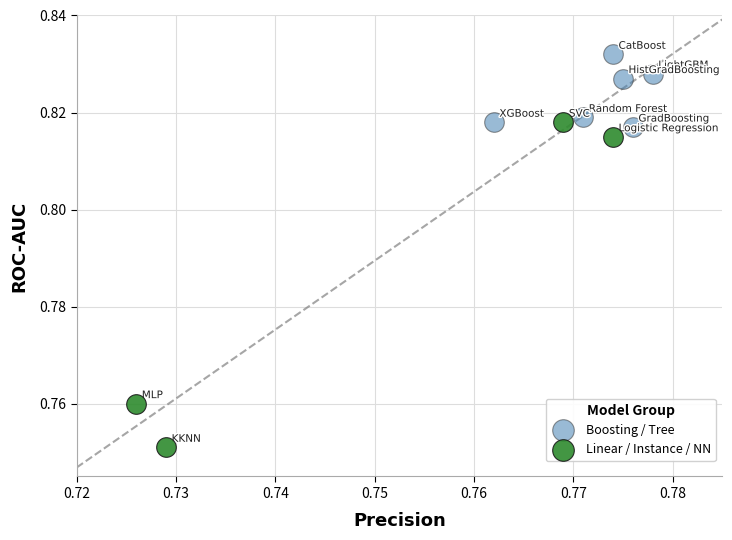

Which series has the largest Y range (max minus min)?

Linear / Instance / NN